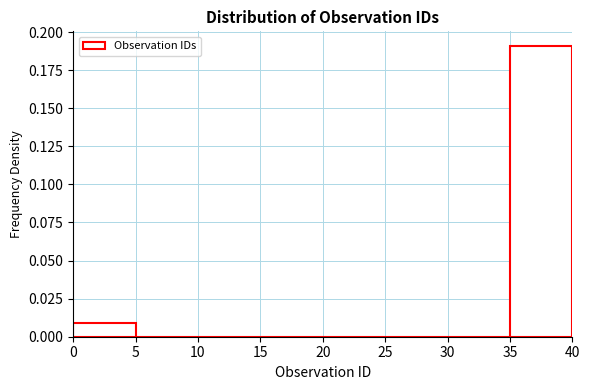

How tall is the bar that spans 35 to 40 on the x-axis? The values are not printed on the chart, so give them approximately, as read against the axis.

0.19